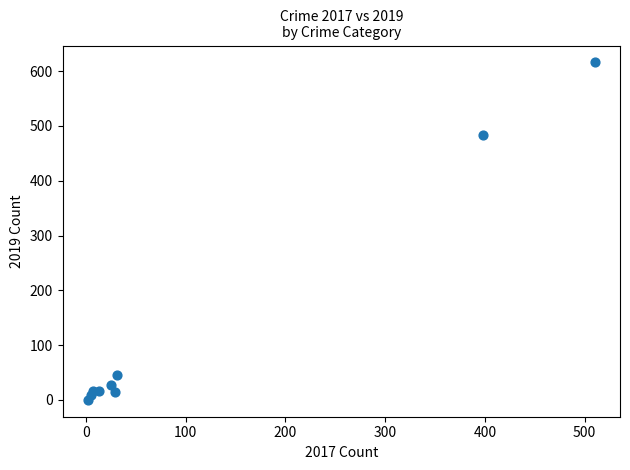

What Y value in the scatter plot is closest to 308?

484